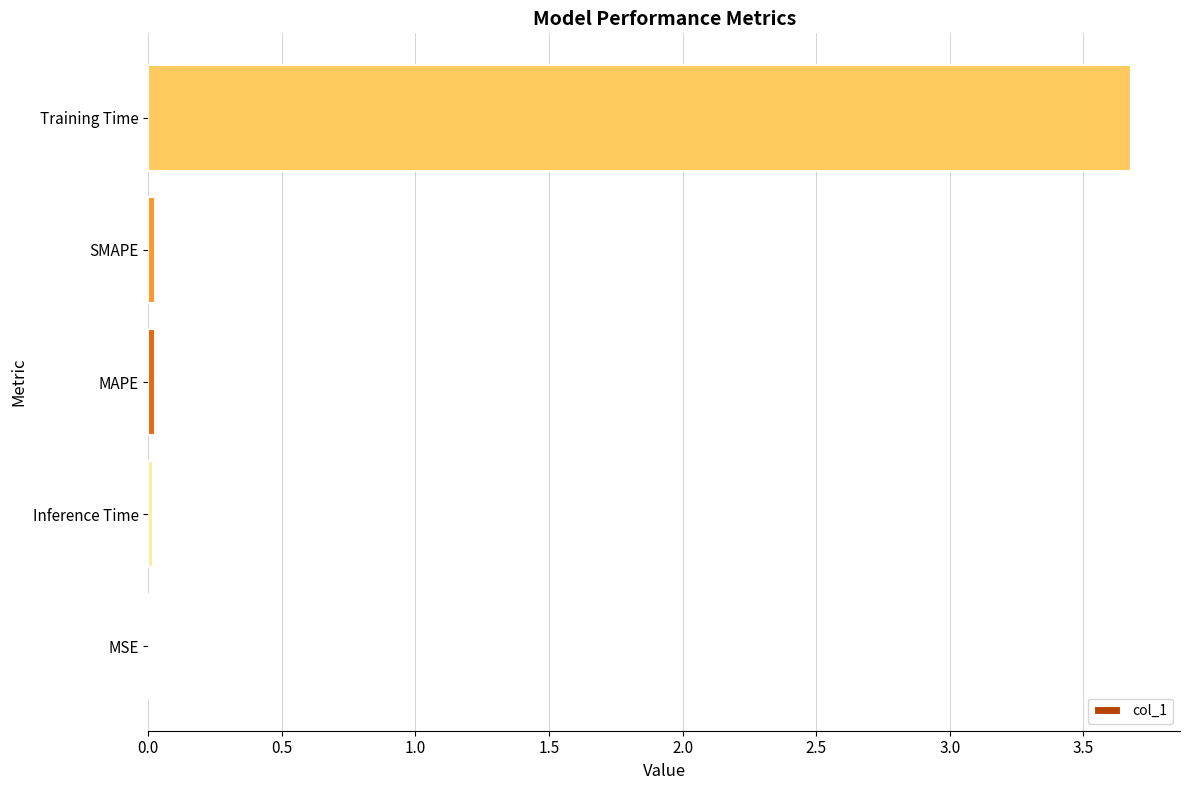

Which has a higher value, Training Time or Inference Time?

Training Time